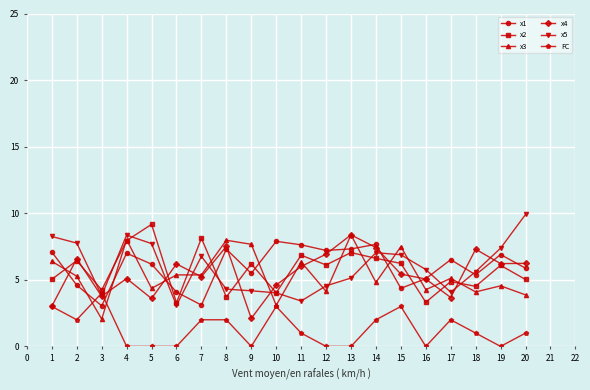

Where do x3 and x5 first cross each other?

5 and 6